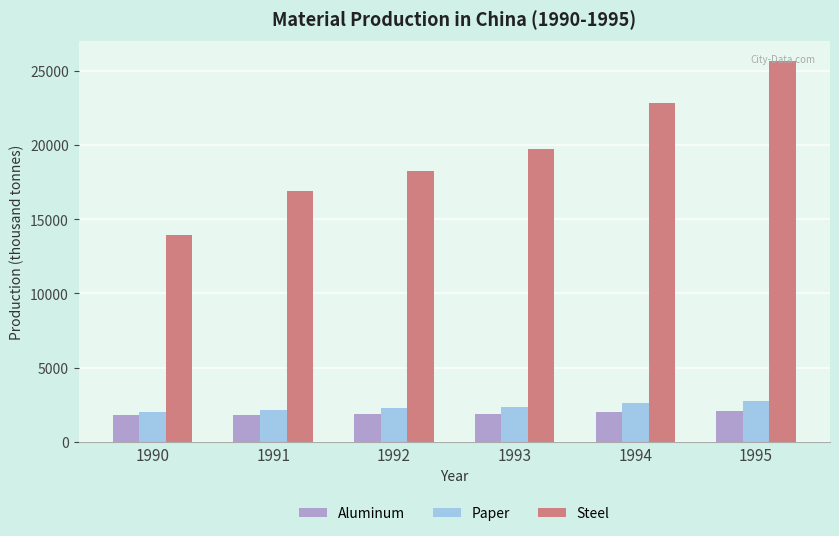

Are the bars horizontal?

No